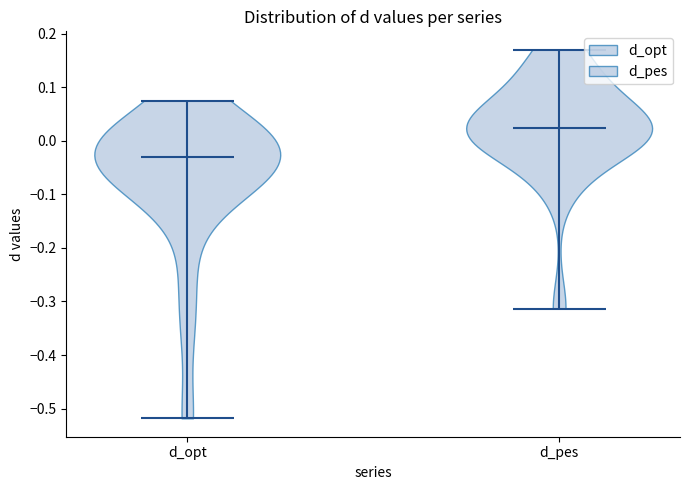

Reading left to right, read every violin against the y-axis: where its median line is, and the lowest and highest points it reaches. The values are not printed on the chart, so give them approximately, as read against the axis.

d_opt: median line -0.03, lowest point -0.52, highest point 0.07
d_pes: median line 0.02, lowest point -0.31, highest point 0.17